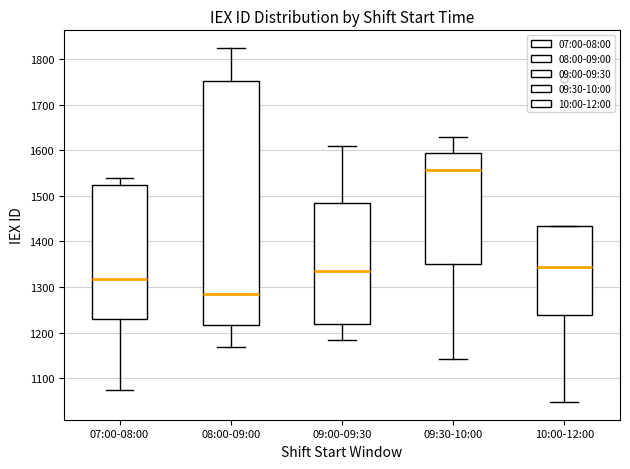

Which box's median line is the highest?

09:30-10:00